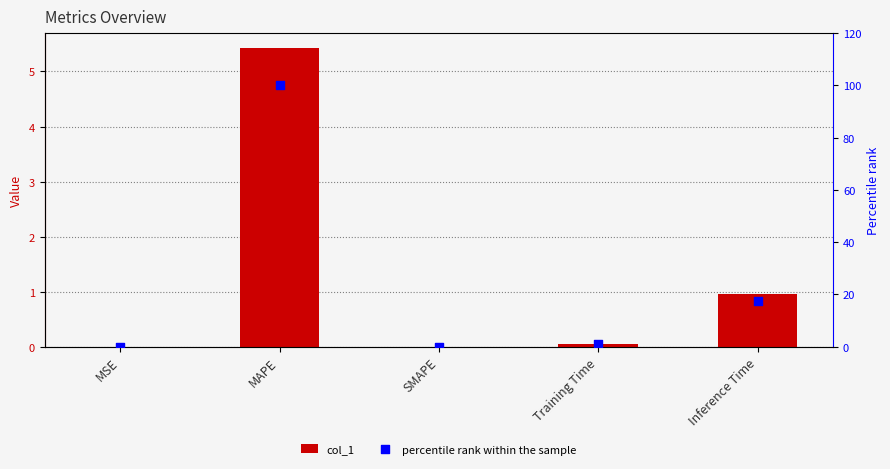

At which category is the sum across all series the highest?

MAPE